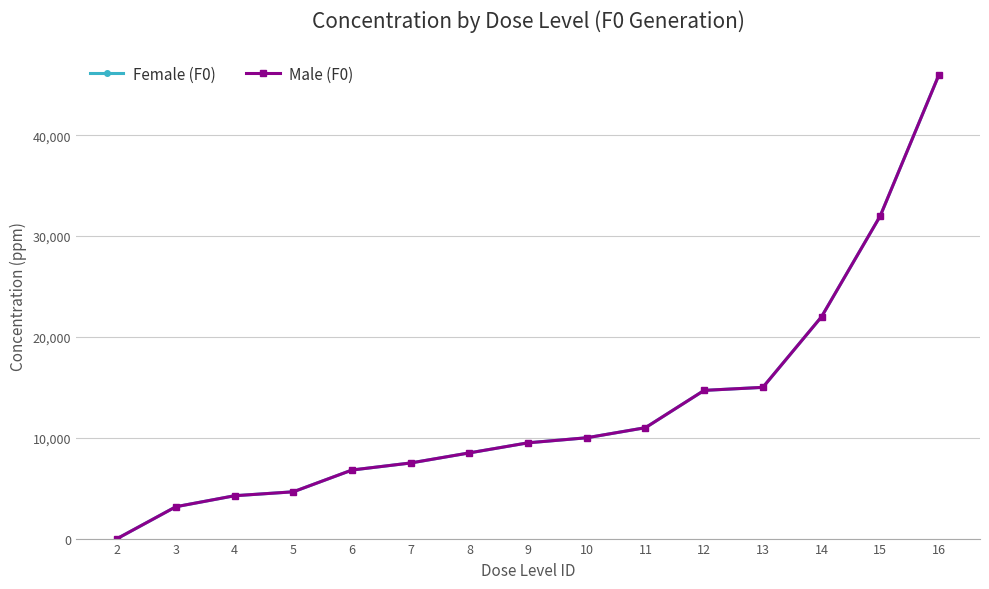

What is the value of the Male (F0) point at the 5th from the left?

6800